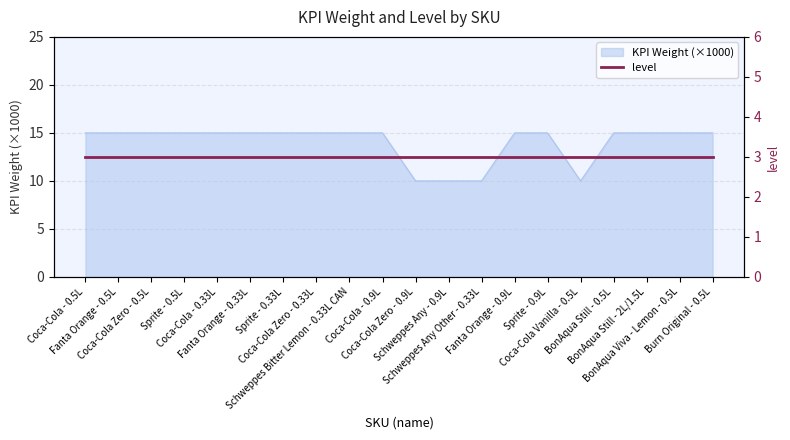

Which has a higher value, BonAqua Viva - Lemon - 0.5L or Fanta Orange - 0.5L?

BonAqua Viva - Lemon - 0.5L